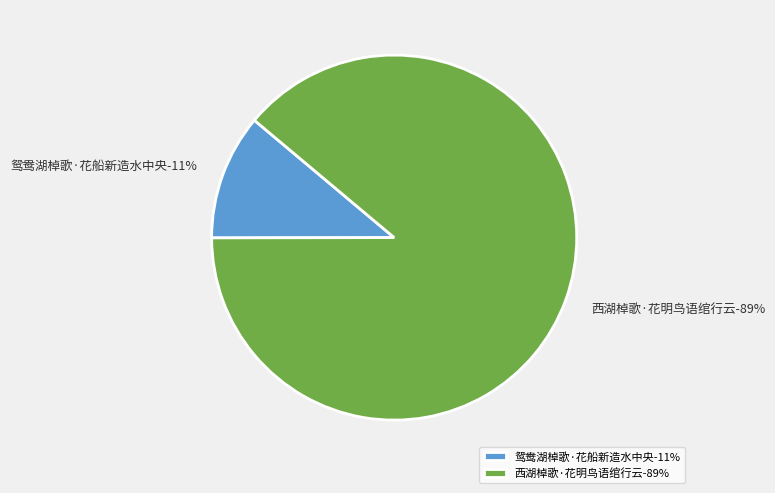

To the nearest percent, what percentage of the pie is 鸳鸯湖棹歌·花船新造水中央?

11%